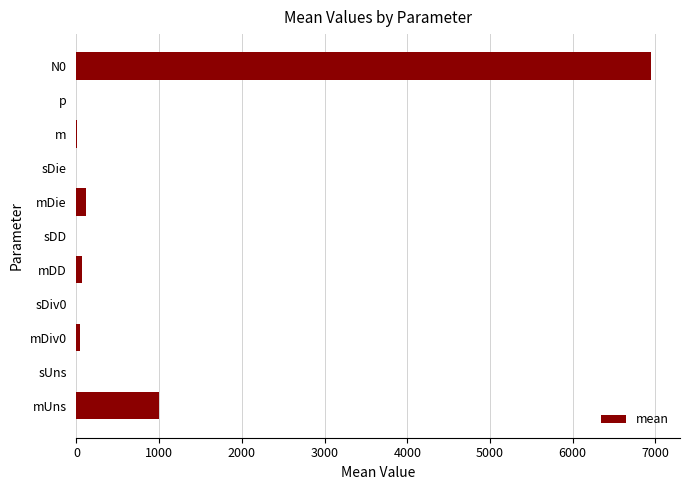

The chart shows a value of 1000.0 at mUns. True or false?

True